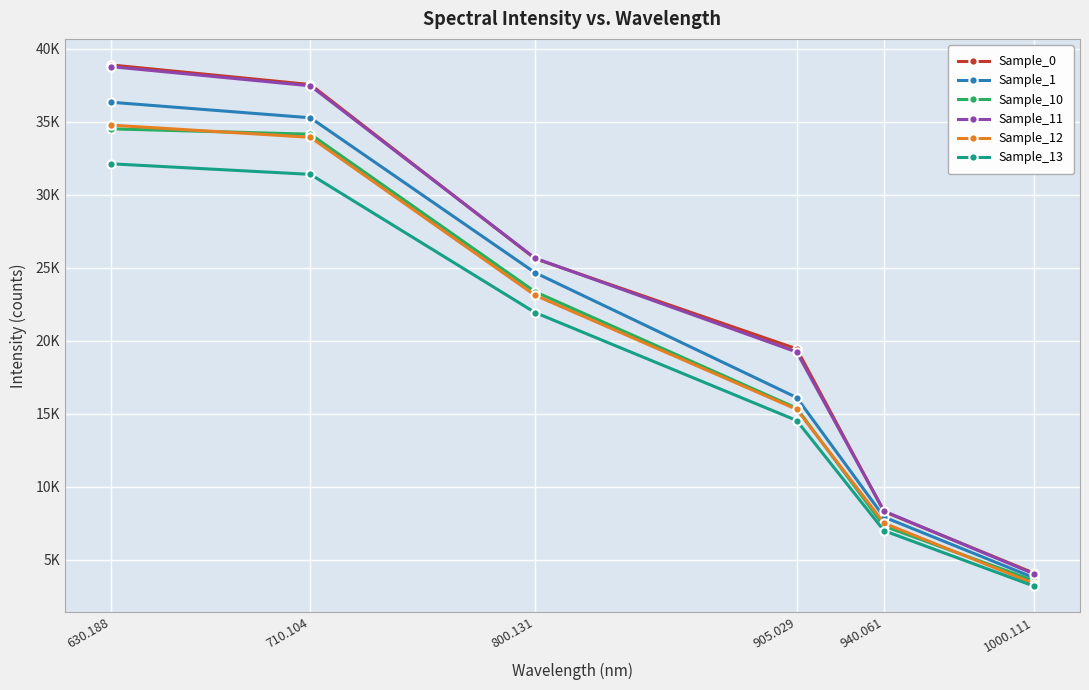

Is this an area chart (filled region under the line)?

No